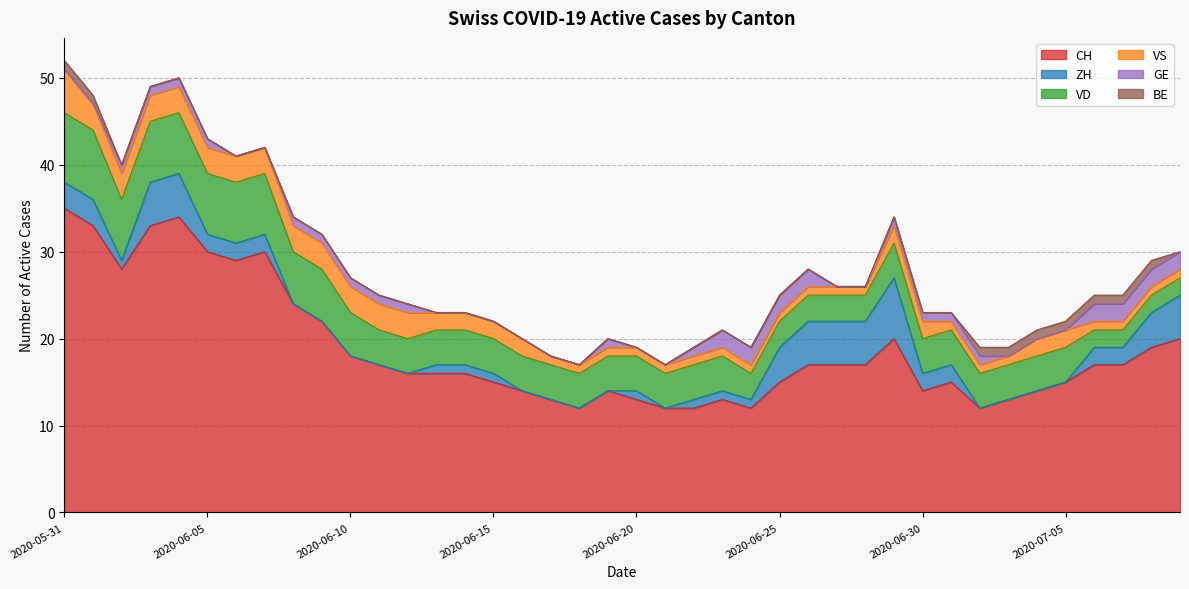

Reading left to right, what are all the values shown in this chart?

CH: 2020-05-31=35	2020-06-01=33	2020-06-02=28	2020-06-03=33	2020-06-04=34	2020-06-05=30	2020-06-06=29	2020-06-07=30	2020-06-08=24	2020-06-09=22	2020-06-10=18	2020-06-11=17	2020-06-12=16	2020-06-13=16	2020-06-14=16	2020-06-15=15	2020-06-16=14	2020-06-17=13	2020-06-18=12	2020-06-19=14	2020-06-20=13	2020-06-21=12	2020-06-22=12	2020-06-23=13	2020-06-24=12	2020-06-25=15	2020-06-26=17	2020-06-27=17	2020-06-28=17	2020-06-29=20	2020-06-30=14	2020-07-01=15	2020-07-02=12	2020-07-03=13	2020-07-04=14	2020-07-05=15	2020-07-06=17	2020-07-07=17	2020-07-08=19	2020-07-09=20
ZH: 2020-05-31=3	2020-06-01=3	2020-06-02=1	2020-06-03=5	2020-06-04=5	2020-06-05=2	2020-06-06=2	2020-06-07=2	2020-06-08=0	2020-06-09=0	2020-06-10=0	2020-06-11=0	2020-06-12=0	2020-06-13=1	2020-06-14=1	2020-06-15=1	2020-06-16=0	2020-06-17=0	2020-06-18=0	2020-06-19=0	2020-06-20=1	2020-06-21=0	2020-06-22=1	2020-06-23=1	2020-06-24=1	2020-06-25=4	2020-06-26=5	2020-06-27=5	2020-06-28=5	2020-06-29=7	2020-06-30=2	2020-07-01=2	2020-07-02=0	2020-07-03=0	2020-07-04=0	2020-07-05=0	2020-07-06=2	2020-07-07=2	2020-07-08=4	2020-07-09=5
VD: 2020-05-31=8	2020-06-01=8	2020-06-02=7	2020-06-03=7	2020-06-04=7	2020-06-05=7	2020-06-06=7	2020-06-07=7	2020-06-08=6	2020-06-09=6	2020-06-10=5	2020-06-11=4	2020-06-12=4	2020-06-13=4	2020-06-14=4	2020-06-15=4	2020-06-16=4	2020-06-17=4	2020-06-18=4	2020-06-19=4	2020-06-20=4	2020-06-21=4	2020-06-22=4	2020-06-23=4	2020-06-24=3	2020-06-25=3	2020-06-26=3	2020-06-27=3	2020-06-28=3	2020-06-29=4	2020-06-30=4	2020-07-01=4	2020-07-02=4	2020-07-03=4	2020-07-04=4	2020-07-05=4	2020-07-06=2	2020-07-07=2	2020-07-08=2	2020-07-09=2
VS: 2020-05-31=5	2020-06-01=3	2020-06-02=3	2020-06-03=3	2020-06-04=3	2020-06-05=3	2020-06-06=3	2020-06-07=3	2020-06-08=3	2020-06-09=3	2020-06-10=3	2020-06-11=3	2020-06-12=3	2020-06-13=2	2020-06-14=2	2020-06-15=2	2020-06-16=2	2020-06-17=1	2020-06-18=1	2020-06-19=1	2020-06-20=1	2020-06-21=1	2020-06-22=1	2020-06-23=1	2020-06-24=1	2020-06-25=1	2020-06-26=1	2020-06-27=1	2020-06-28=1	2020-06-29=2	2020-06-30=2	2020-07-01=1	2020-07-02=1	2020-07-03=1	2020-07-04=2	2020-07-05=2	2020-07-06=1	2020-07-07=1	2020-07-08=1	2020-07-09=1
GE: 2020-05-31=0	2020-06-01=0	2020-06-02=1	2020-06-03=1	2020-06-04=1	2020-06-05=1	2020-06-06=0	2020-06-07=0	2020-06-08=1	2020-06-09=1	2020-06-10=1	2020-06-11=1	2020-06-12=1	2020-06-13=0	2020-06-14=0	2020-06-15=0	2020-06-16=0	2020-06-17=0	2020-06-18=0	2020-06-19=1	2020-06-20=0	2020-06-21=0	2020-06-22=1	2020-06-23=2	2020-06-24=2	2020-06-25=2	2020-06-26=2	2020-06-27=0	2020-06-28=0	2020-06-29=1	2020-06-30=1	2020-07-01=1	2020-07-02=1	2020-07-03=0	2020-07-04=0	2020-07-05=0	2020-07-06=2	2020-07-07=2	2020-07-08=2	2020-07-09=2
BE: 2020-05-31=1	2020-06-01=1	2020-06-02=0	2020-06-03=0	2020-06-04=0	2020-06-05=0	2020-06-06=0	2020-06-07=0	2020-06-08=0	2020-06-09=0	2020-06-10=0	2020-06-11=0	2020-06-12=0	2020-06-13=0	2020-06-14=0	2020-06-15=0	2020-06-16=0	2020-06-17=0	2020-06-18=0	2020-06-19=0	2020-06-20=0	2020-06-21=0	2020-06-22=0	2020-06-23=0	2020-06-24=0	2020-06-25=0	2020-06-26=0	2020-06-27=0	2020-06-28=0	2020-06-29=0	2020-06-30=0	2020-07-01=0	2020-07-02=1	2020-07-03=1	2020-07-04=1	2020-07-05=1	2020-07-06=1	2020-07-07=1	2020-07-08=1	2020-07-09=0